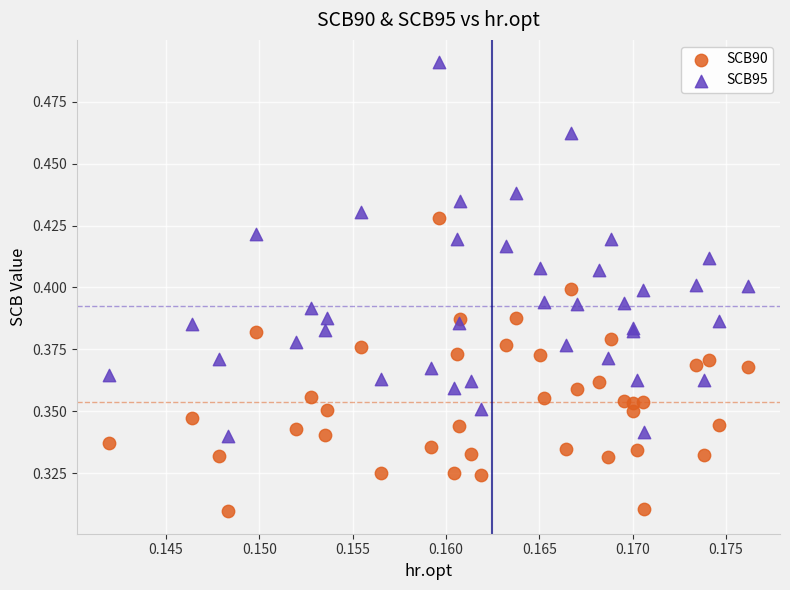

Which series has the largest Y range (max minus min)?

SCB95